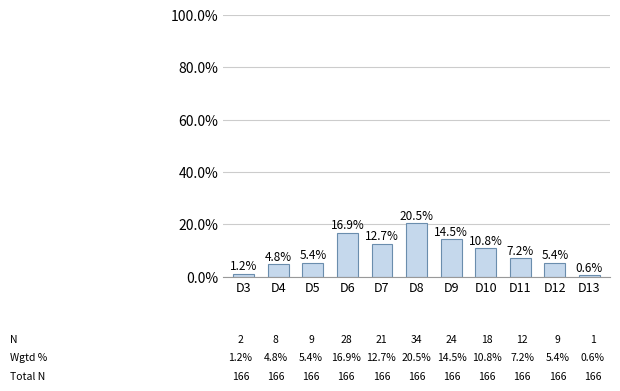

What is the maximum value shown in the chart?

20.5